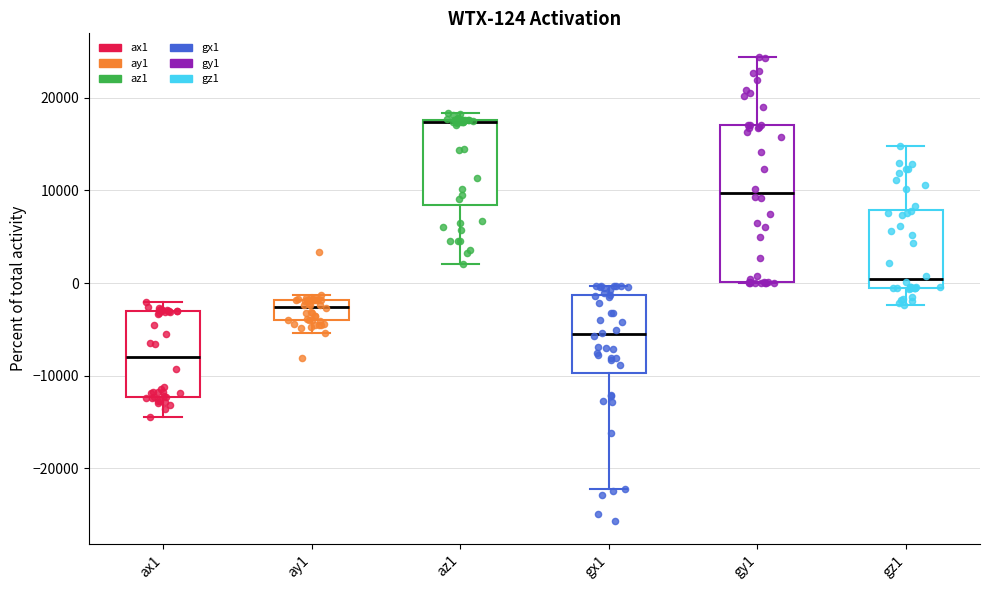

Which box's median line is the lowest?

ax1